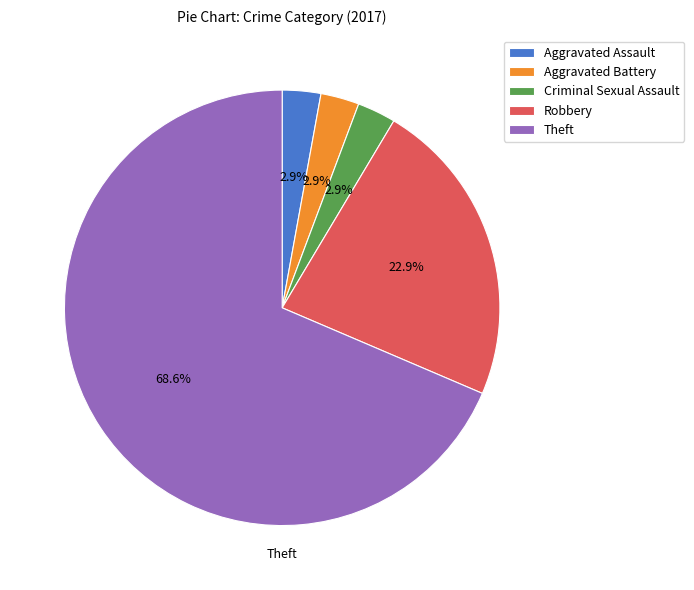

Approximately how many times larger is the value at Aggravated Battery compared to Aggravated Assault?

1.0